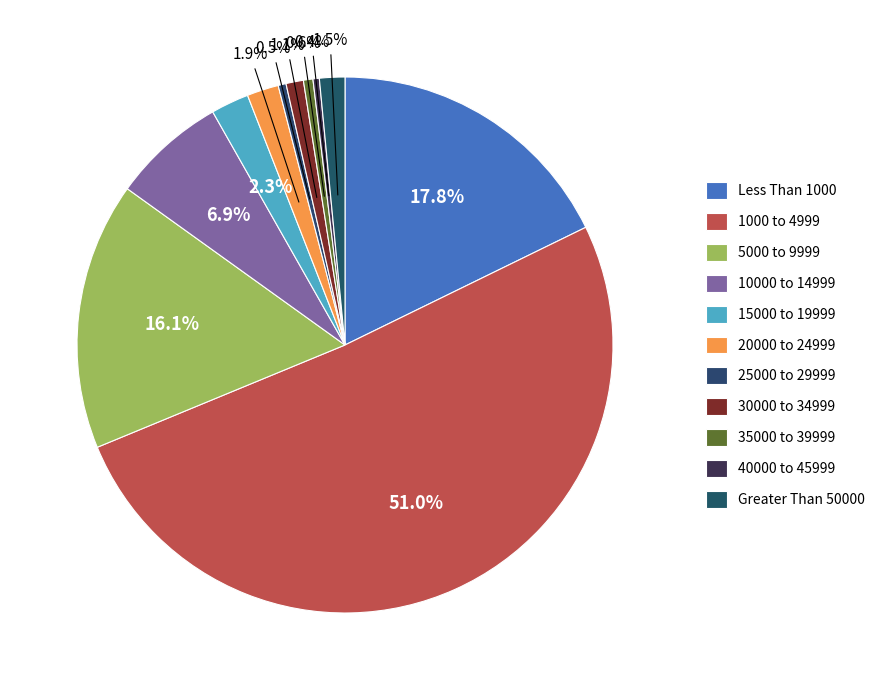

To the nearest percent, what portion does Greater Than 50000 represent?

2%